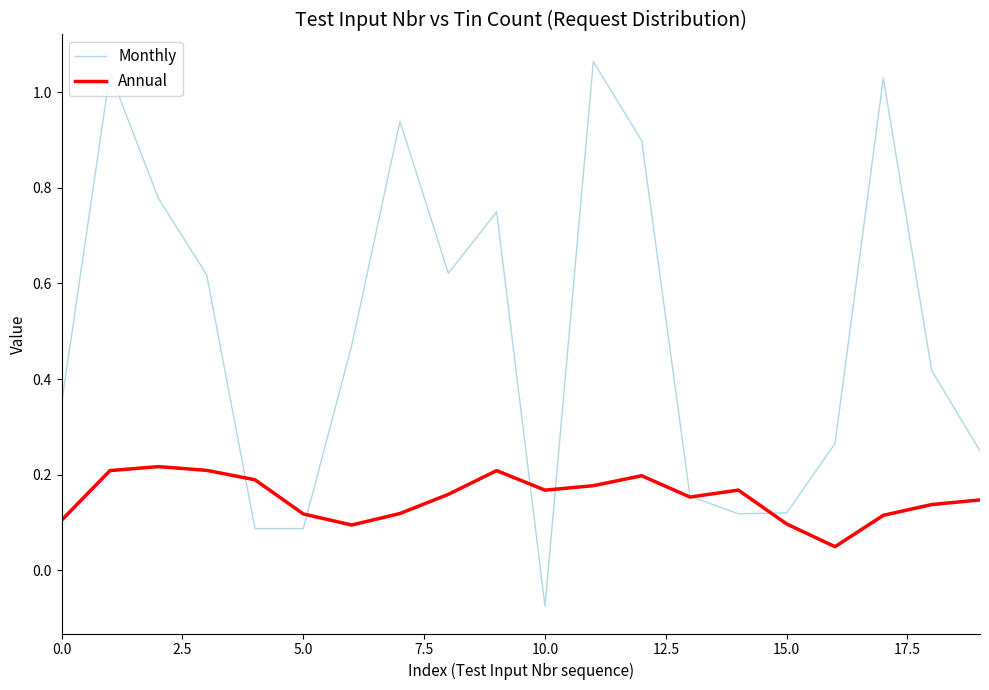

At how many categories does at least one series exceed 0?

20